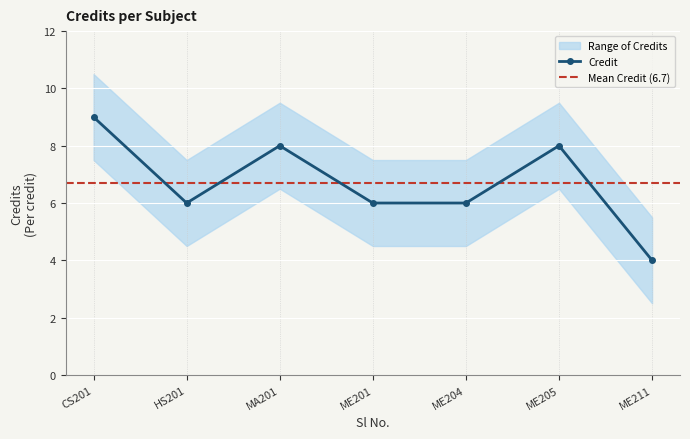

True or false: Credit has a value of 6 at HS201.

True